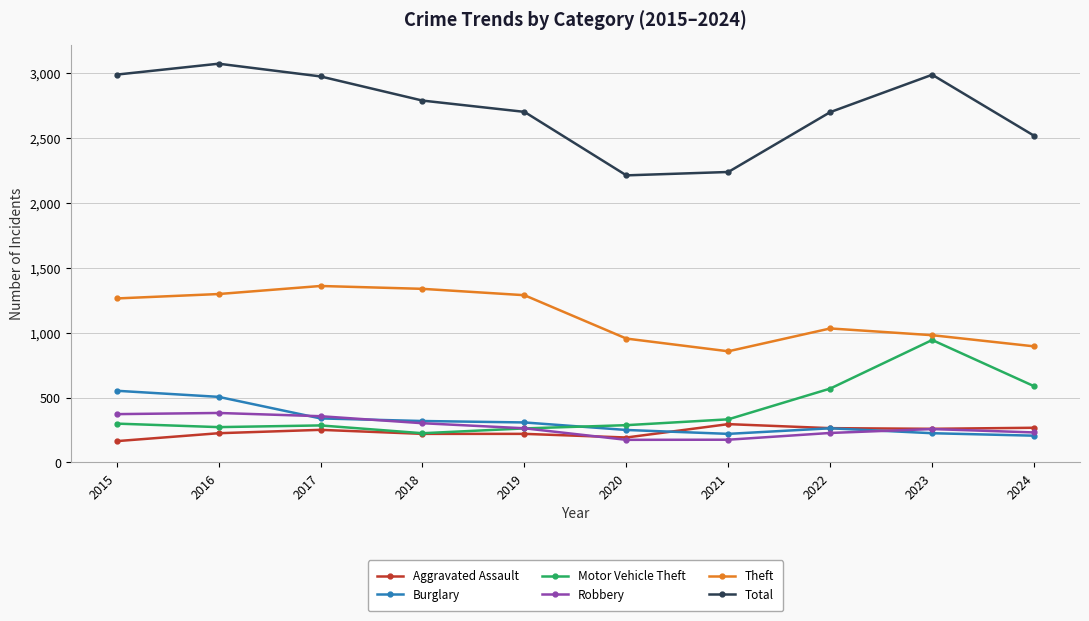

What are all the series names shown in the legend?

Aggravated Assault, Burglary, Motor Vehicle Theft, Robbery, Theft, Total